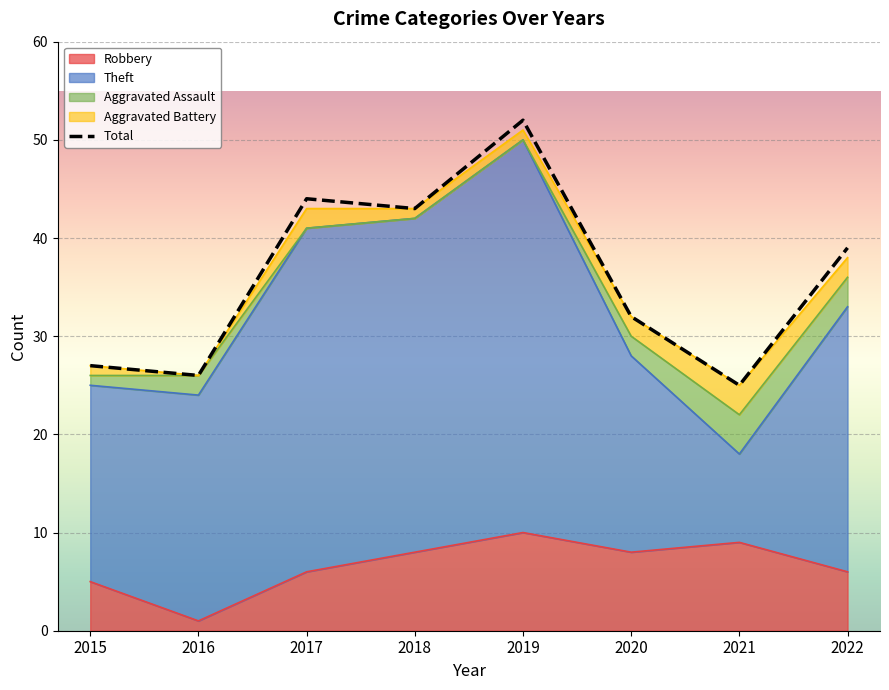

What is the greatest value displayed?

52